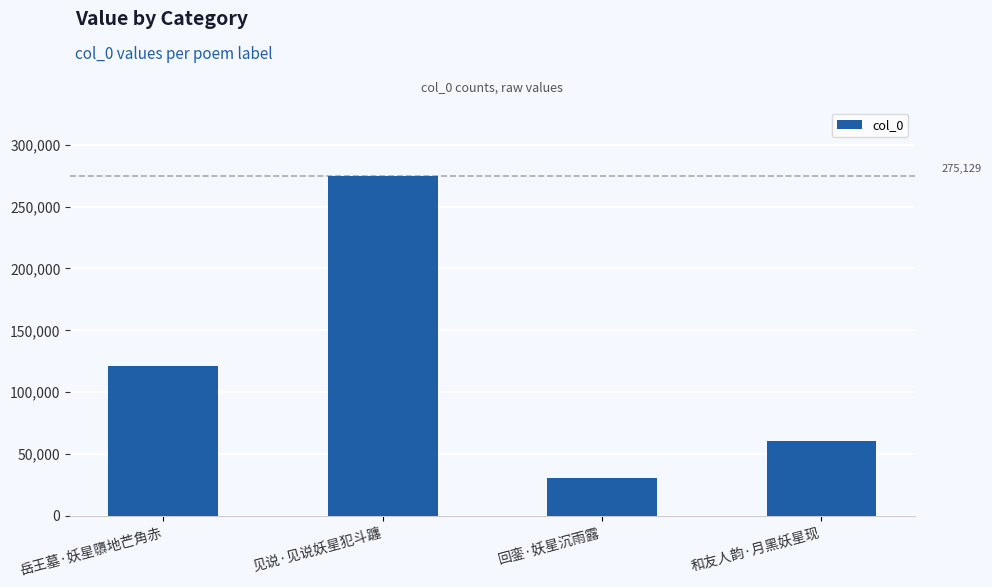

What is the difference between the maximum and minimum values?

244226